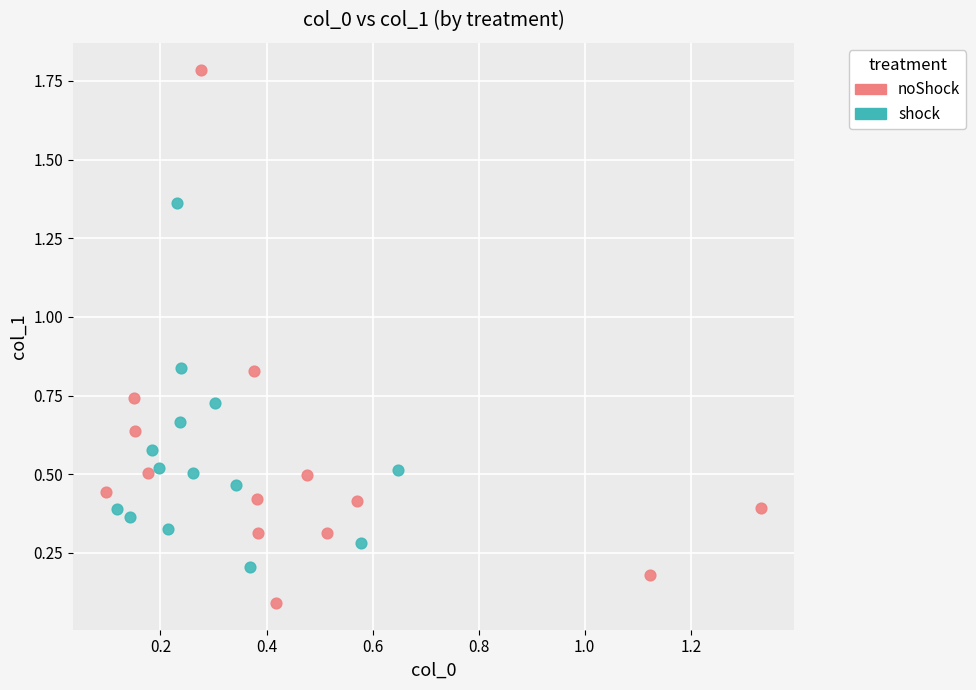

Which series contains the lowest Y value?

noShock